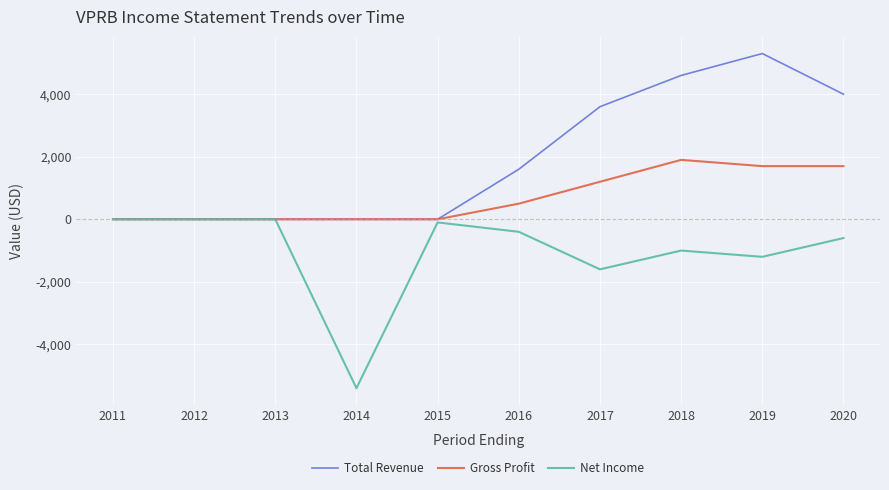

Which series has the largest total across all categories?

Total Revenue